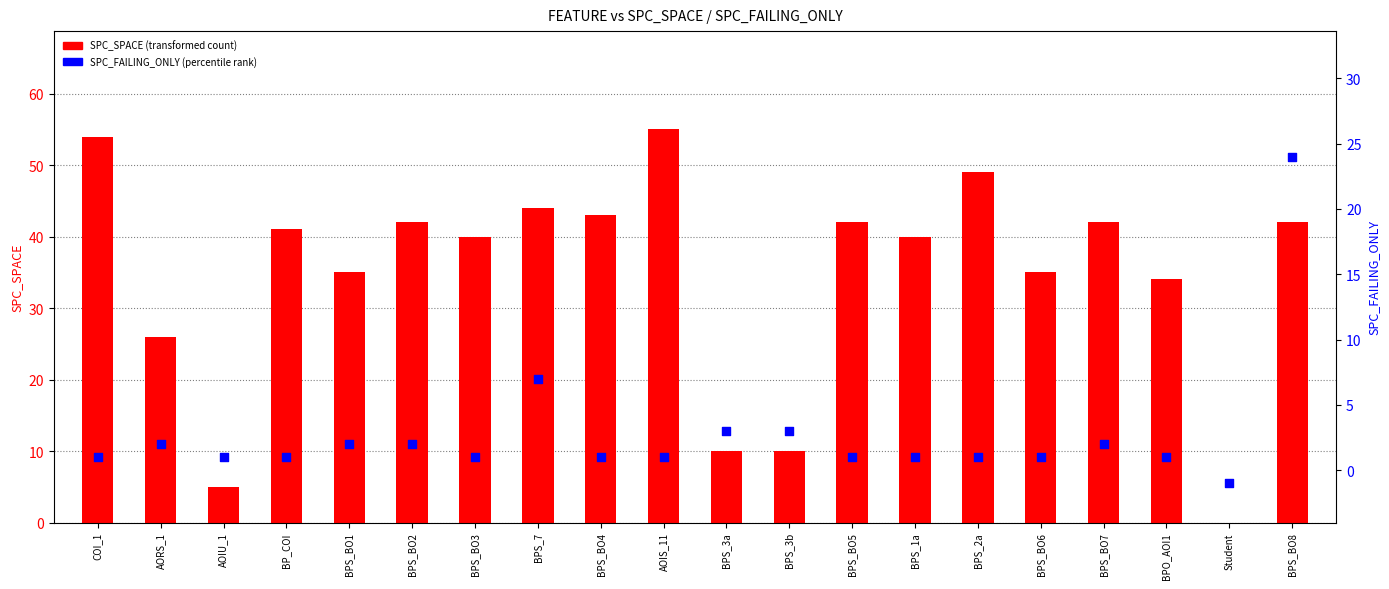

Which series contains the lowest Y value?

SPC_FAILING_ONLY